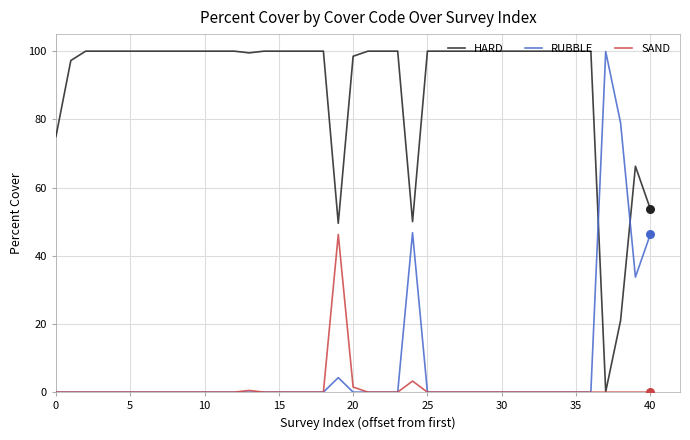

Which series has the largest total across all categories?

HARD